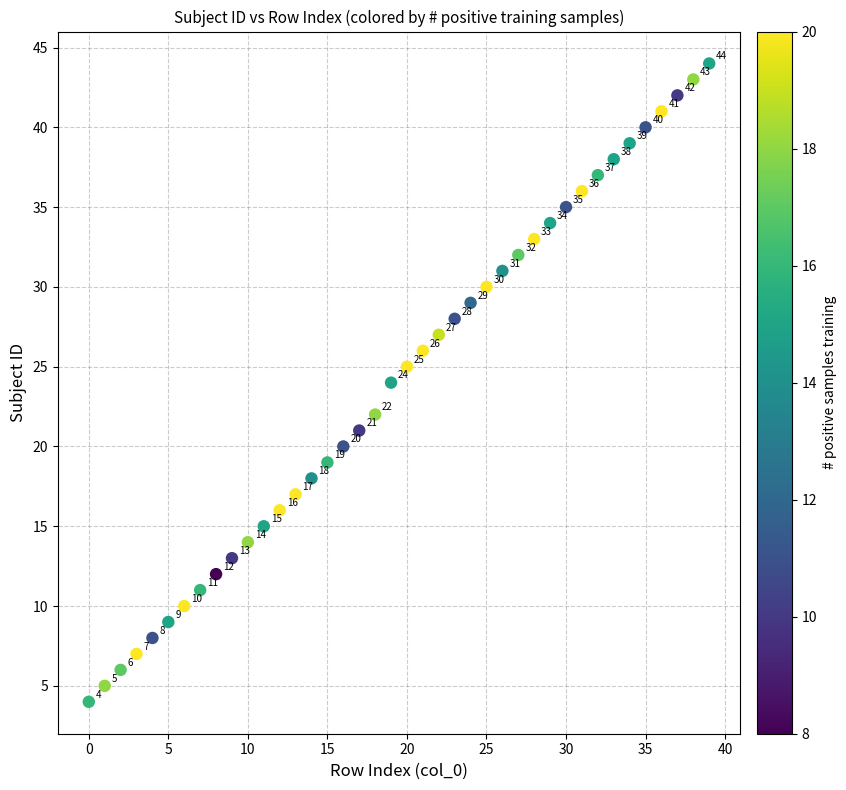

What Y value in the scatter plot is closest to 24?

24